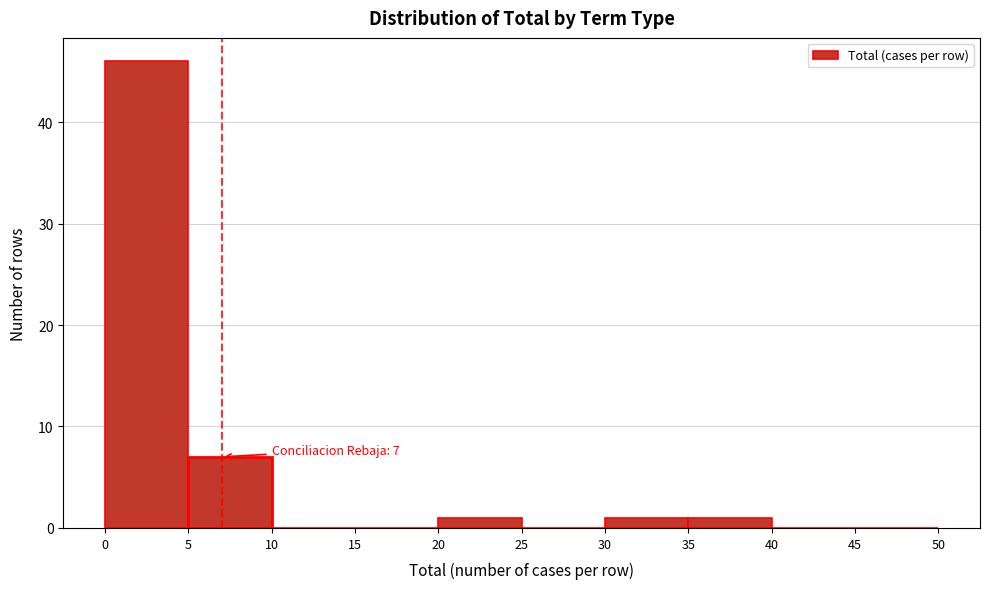

Which range on the x-axis has the tallest bar?

0 to 5